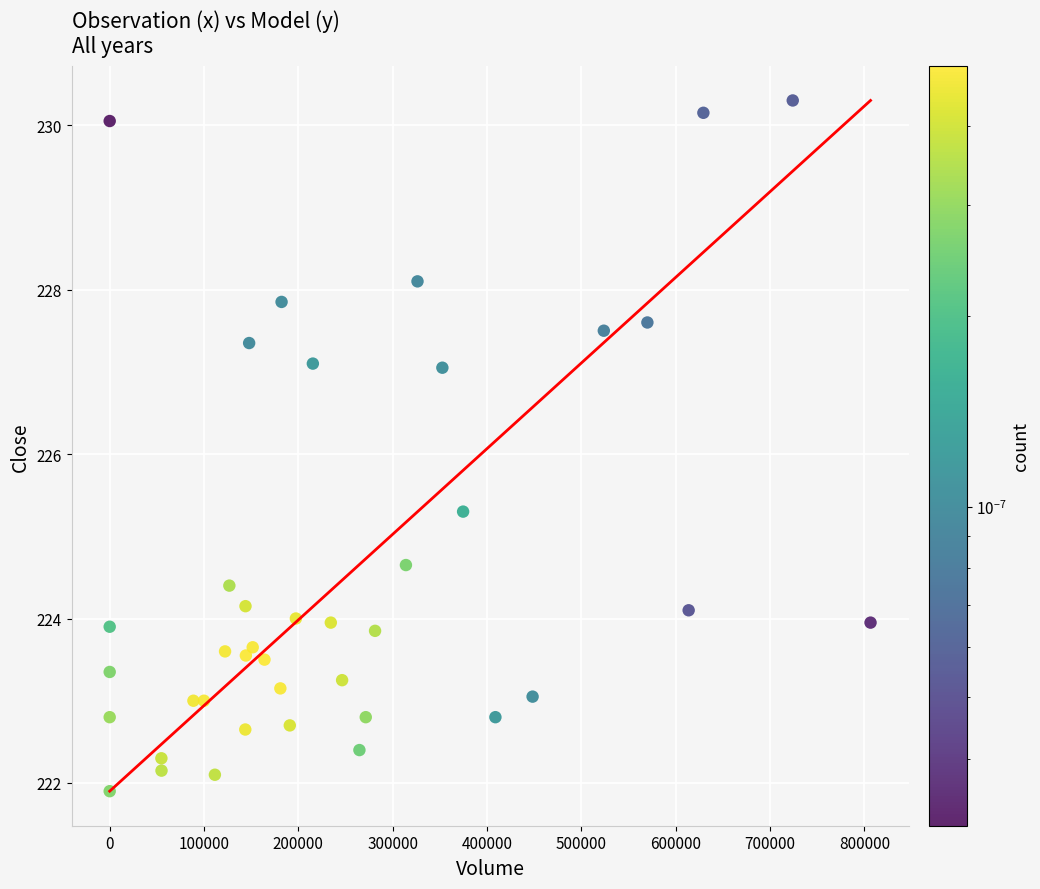

What is the range of Y values (max minus min)?

8.4